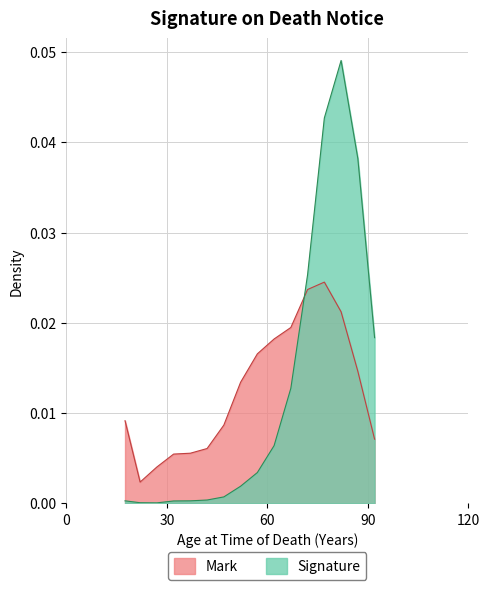

Where is Mark nearest to the value 0?

20 - 24